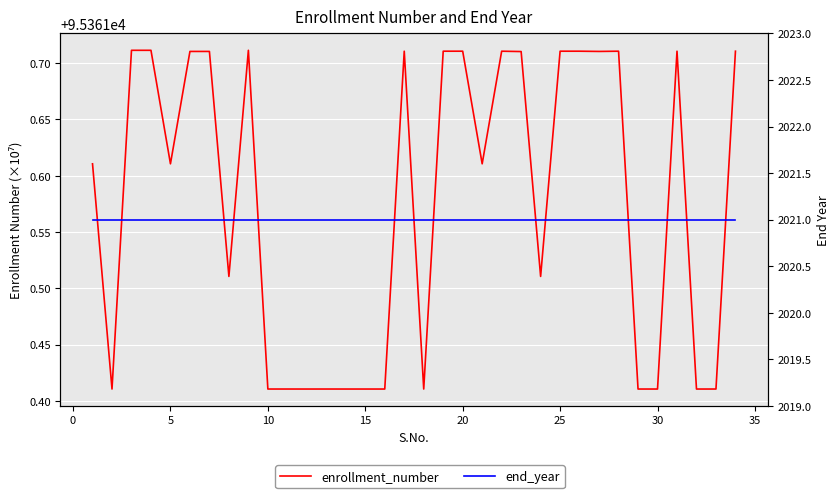

Is this an area chart (filled region under the line)?

No